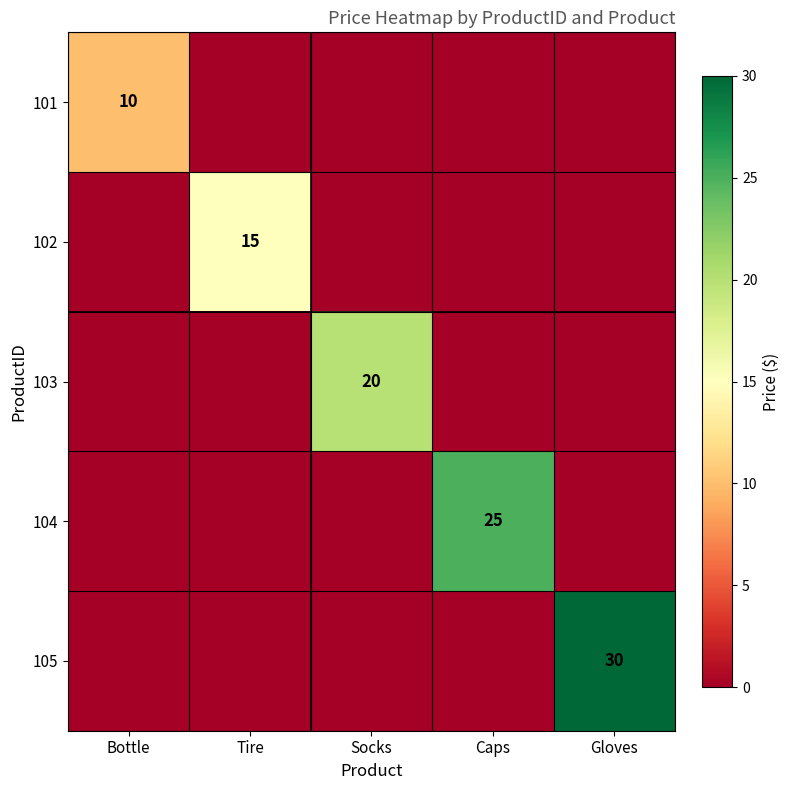

Which category has the highest value across all series?

Gloves